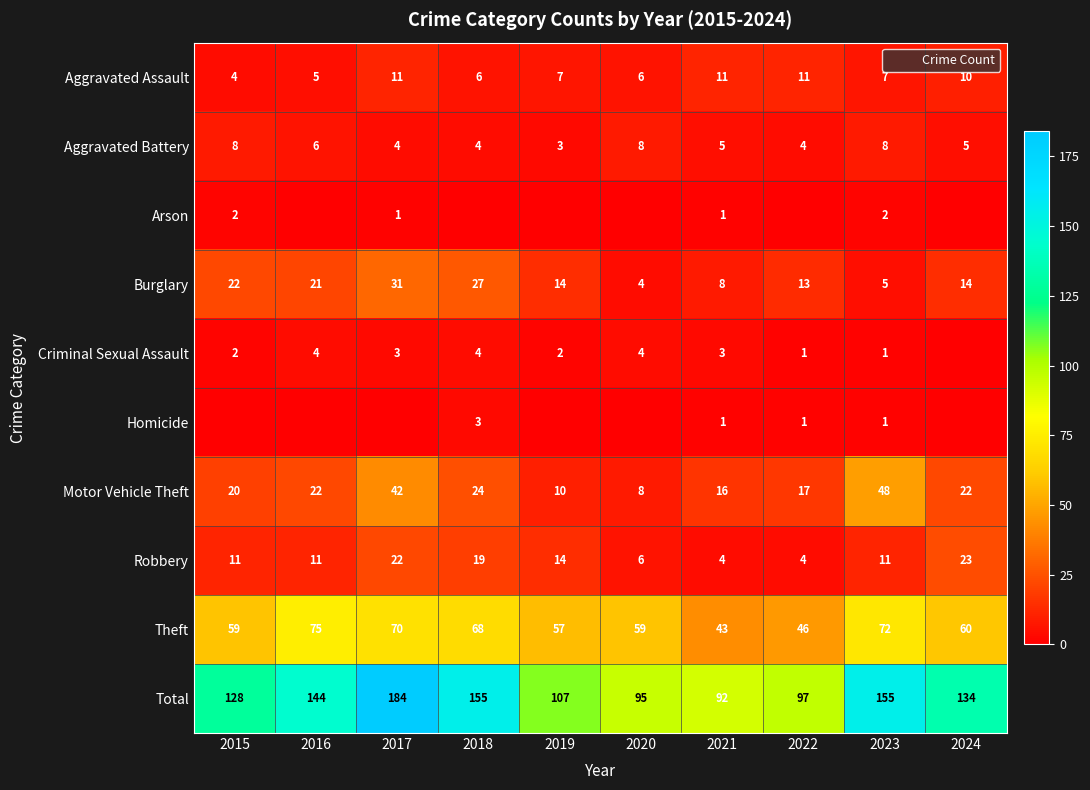

Which category has the highest value in the Homicide series?

2018